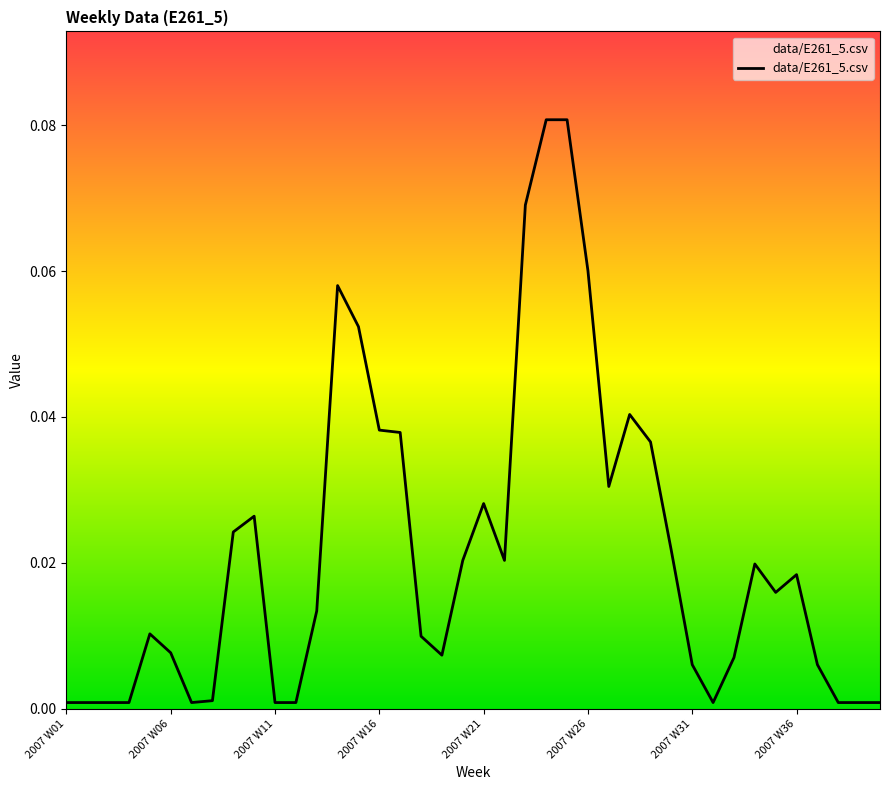

Does the chart display data point markers on the line(s)?

No